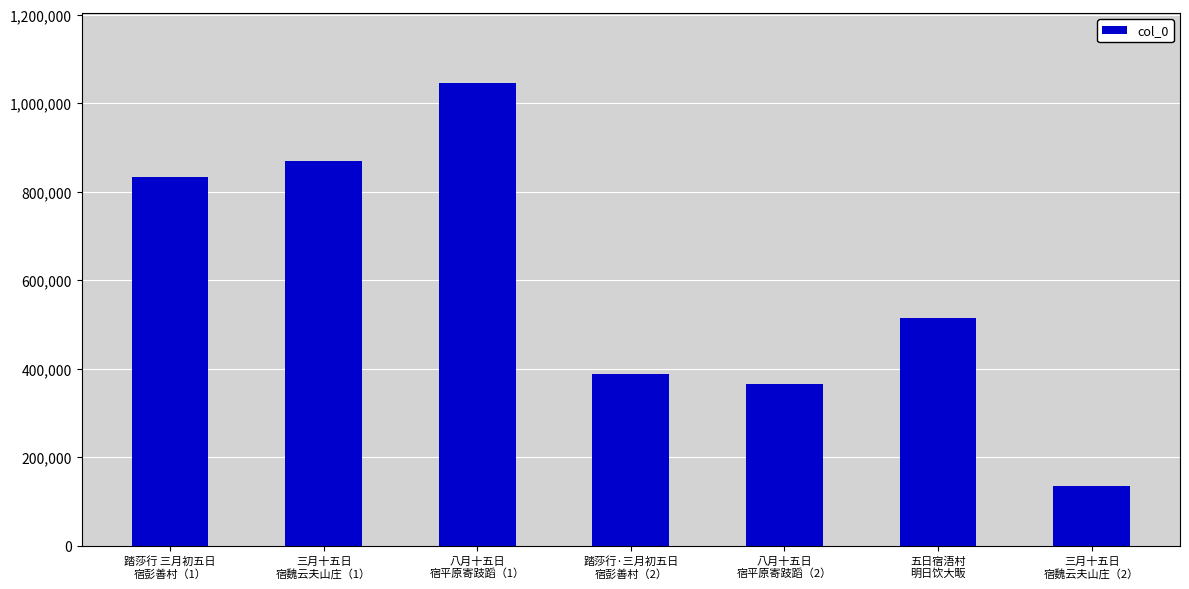

Are the bars horizontal?

No